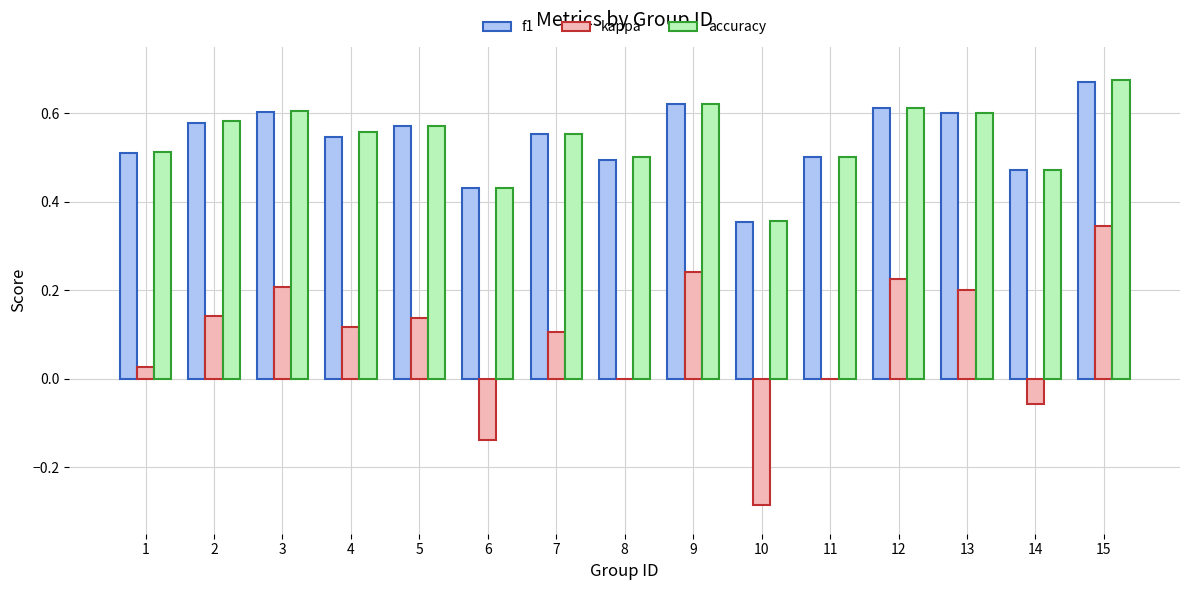

The value of accuracy at 4 is 0.3. True or false?

False